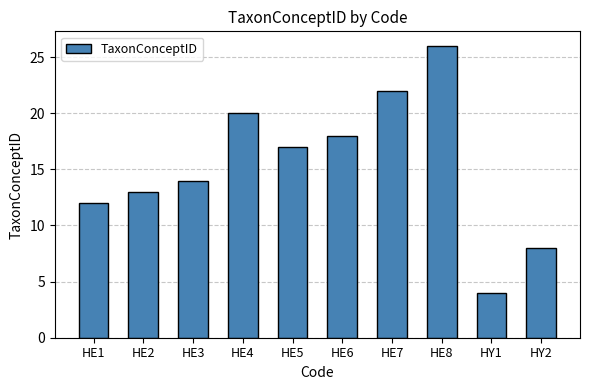

Does the chart contain any negative values?

No